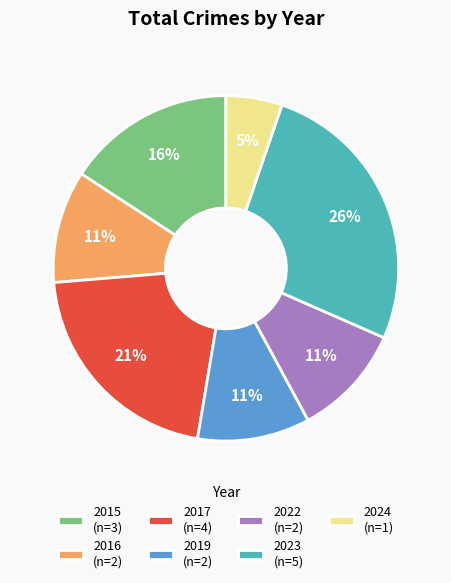

Do 2024 (n=1) and 2015 (n=3) together represent more than half of the pie?

No